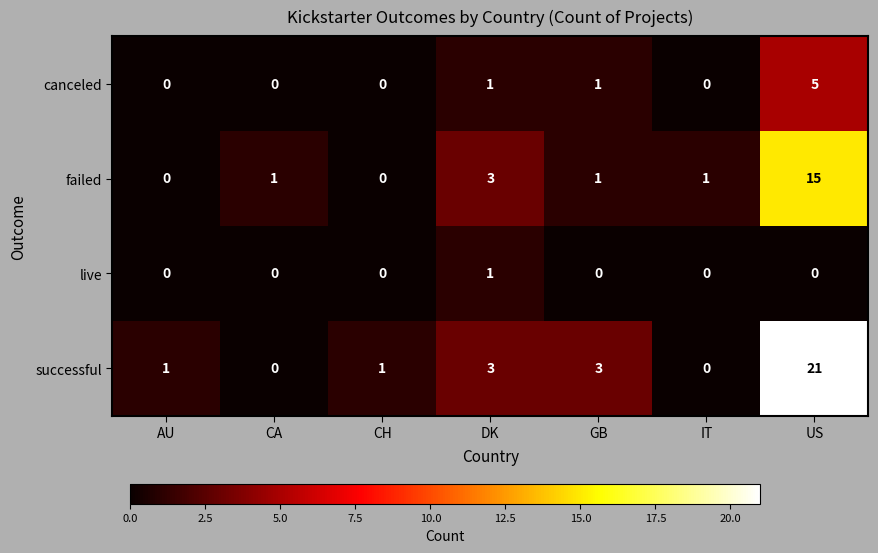

Is it true that failed equals -7 at AU?

False